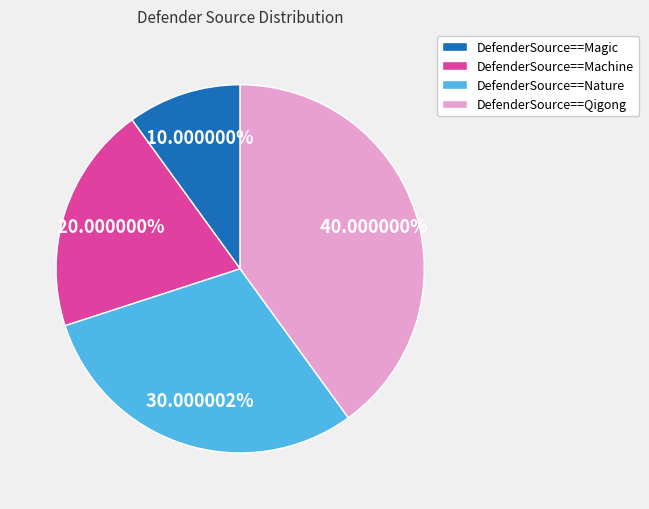

What is the ratio of the value at DefenderSource==Machine to the value at DefenderSource==Nature?

0.7